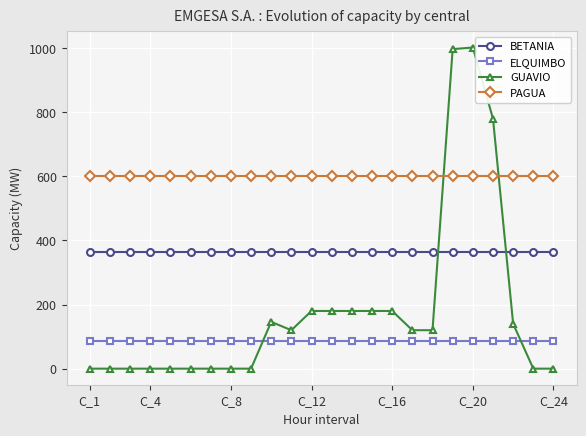

Which series has the largest total across all categories?

PAGUA